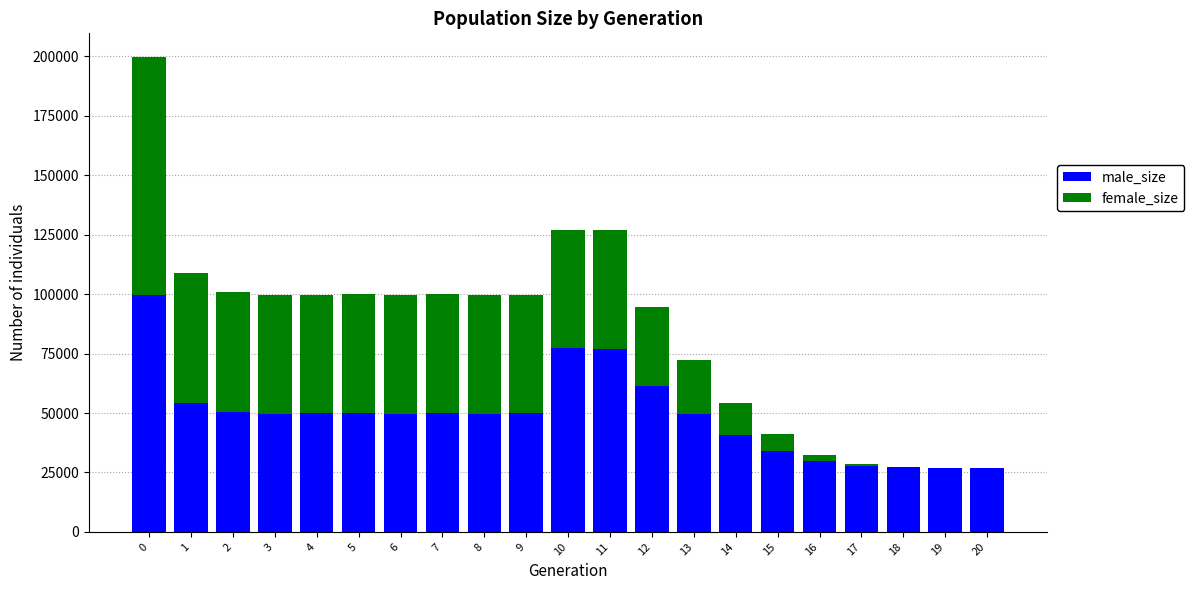

What is the highest value of the male_size series?

99650